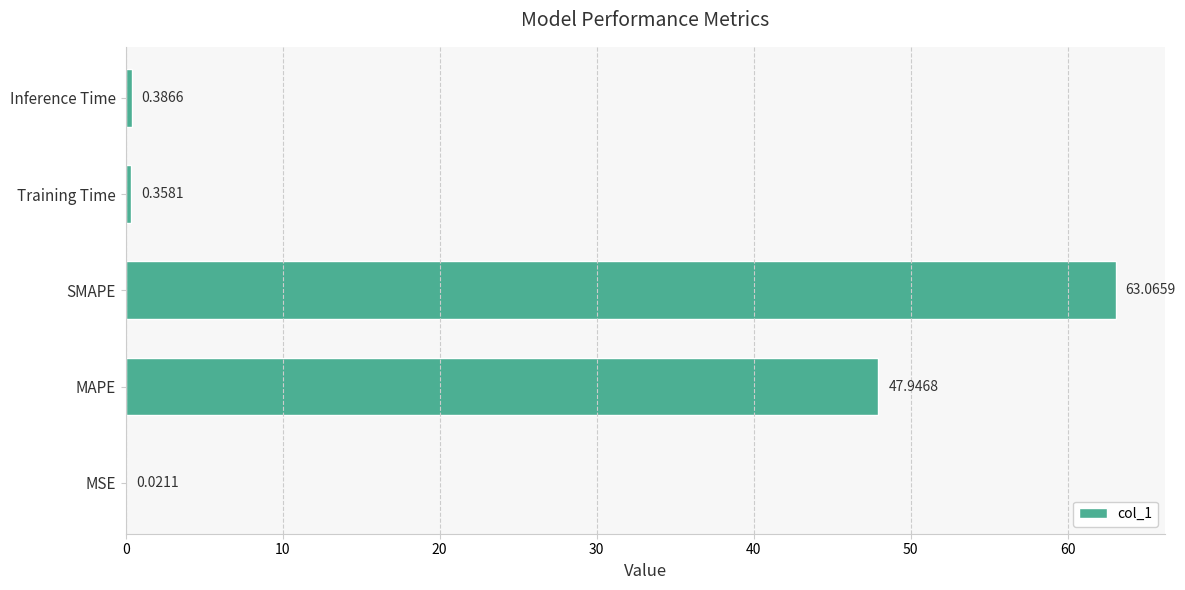

What is the sum of all values?

111.8